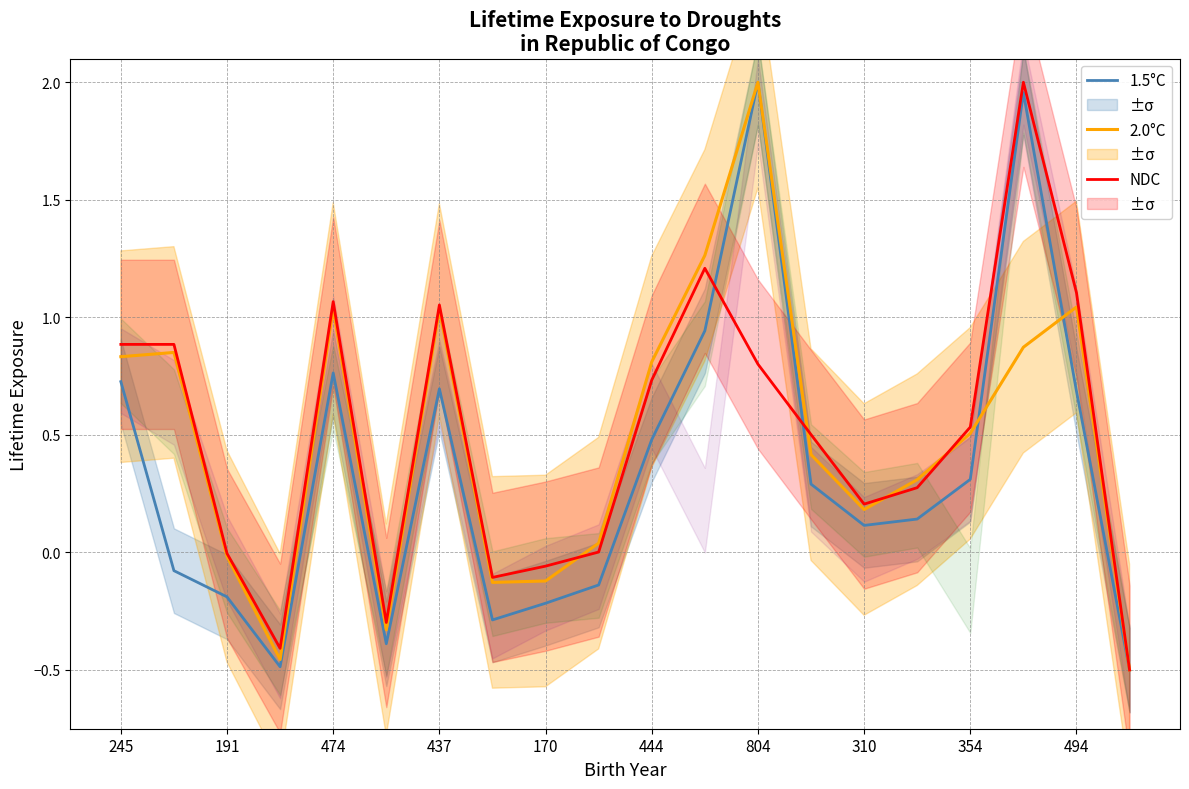

The value of 1.5°C at 494 is 1.2. True or false?

False